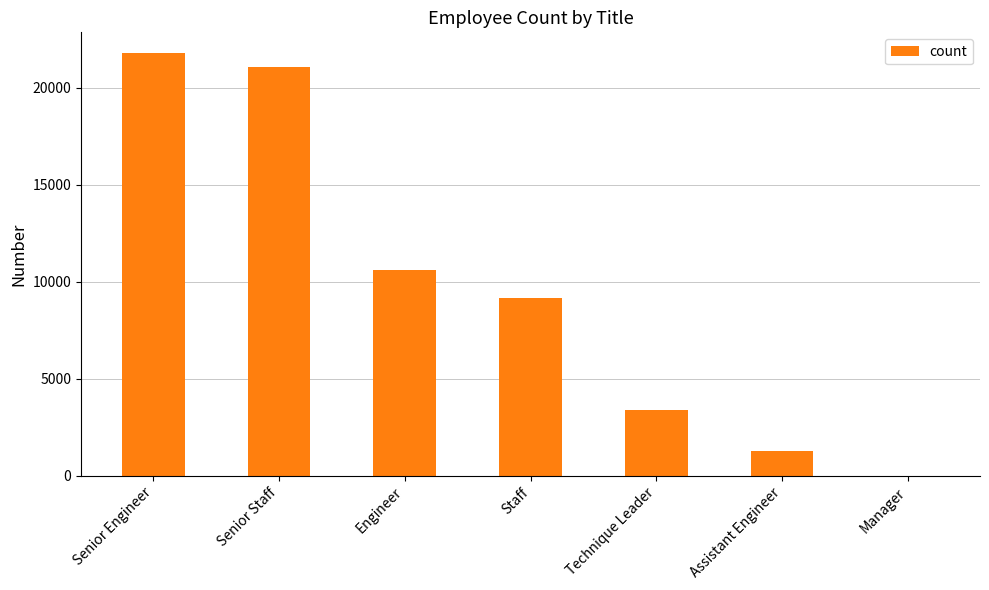

The chart shows a value of 1305 at Assistant Engineer. True or false?

True